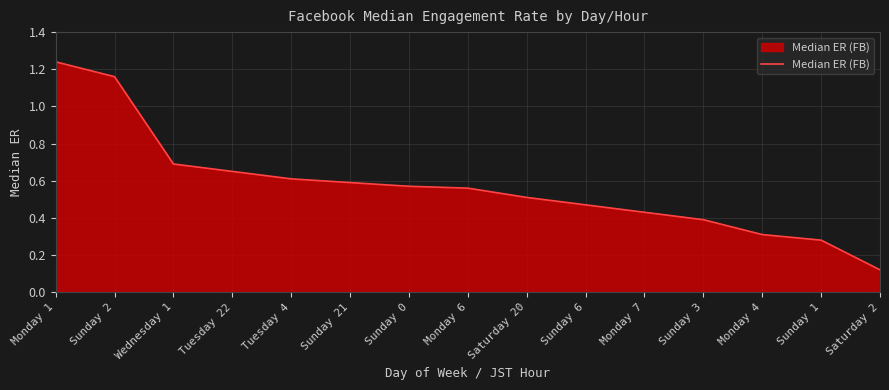

The value at Sunday 6 is 0.8. True or false?

False